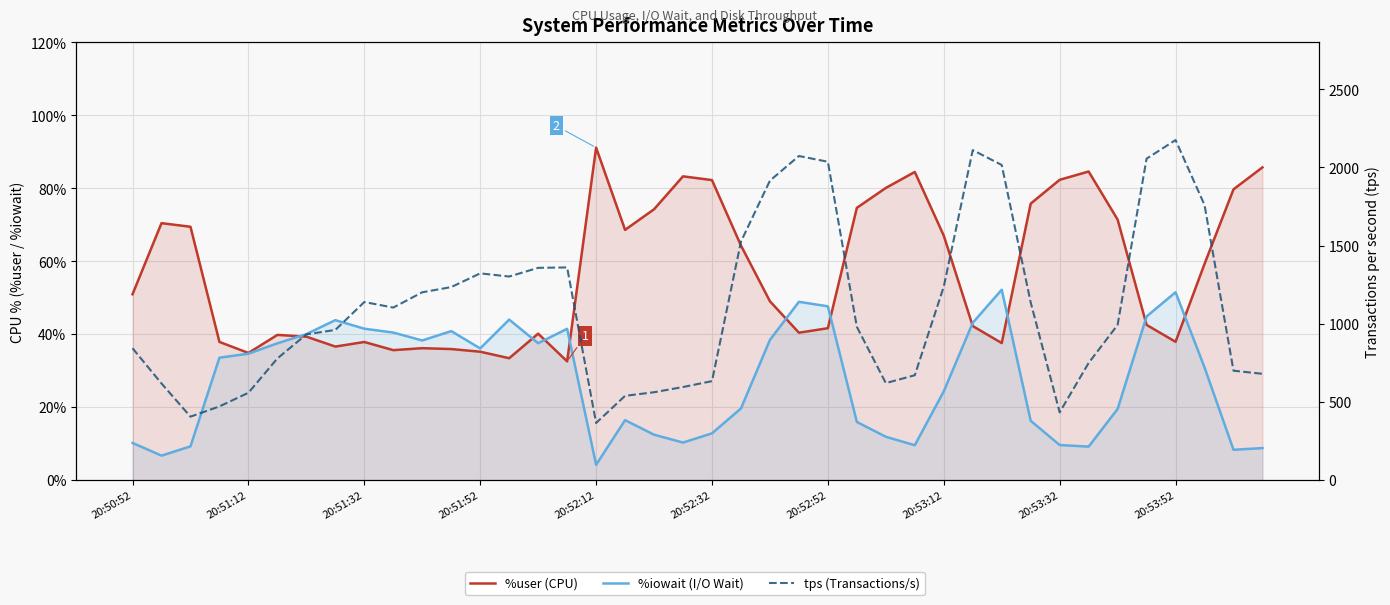

Is it true that %user equals 68.6 at 17?

True